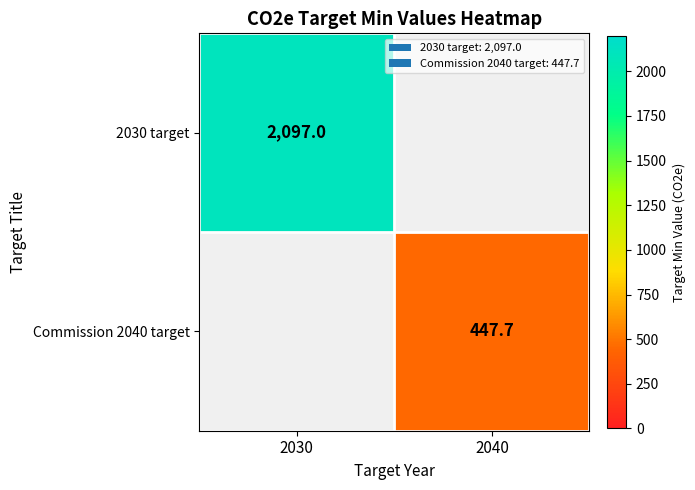

Which category has the lowest value across all series?

2040